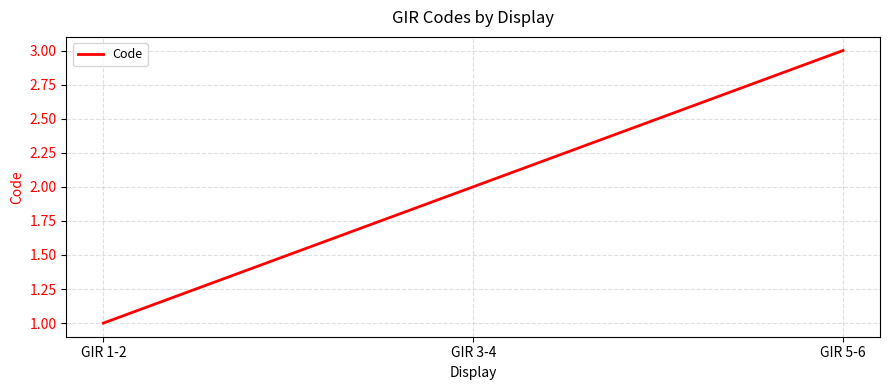

Reading left to right, what are all the values shown in this chart?

GIR 1-2=1	GIR 3-4=2	GIR 5-6=3